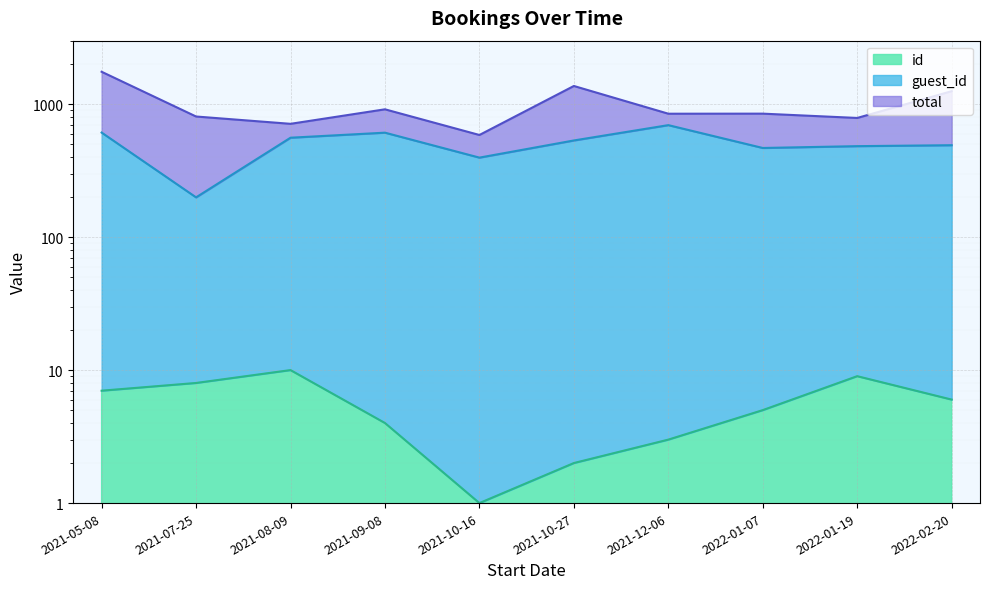

Is it true that id equals 8 at 2021-07-25?

True